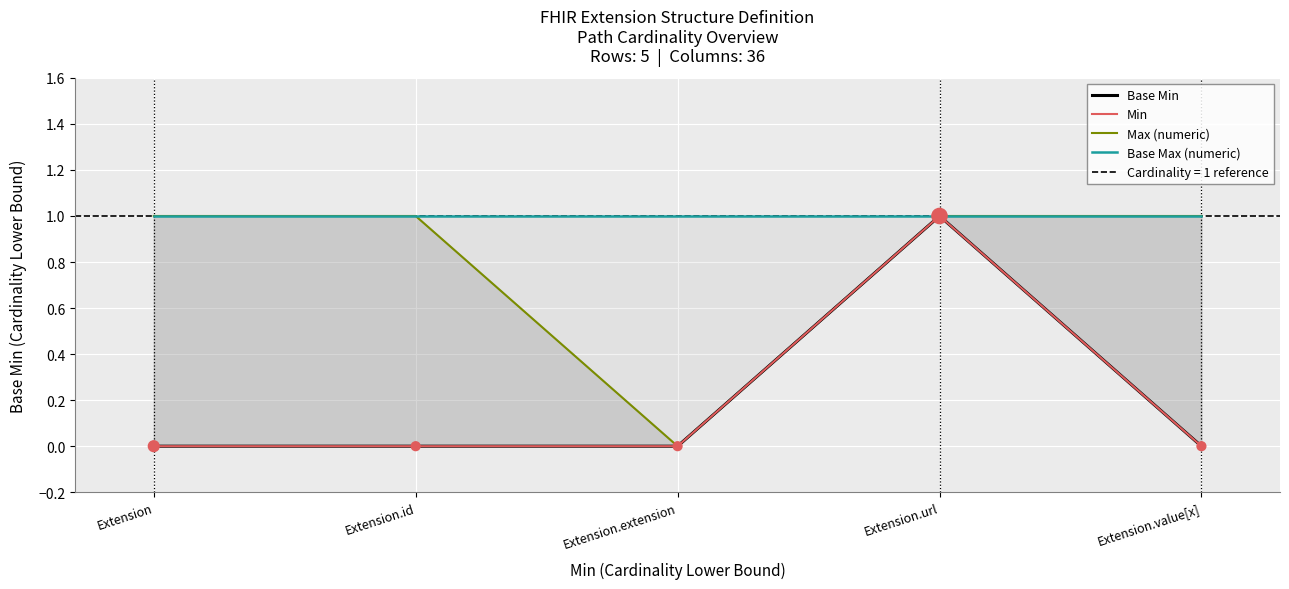

Is the value of Base Max (numeric) at Extension.url greater than the value of Max (numeric) at Extension.value[x]?

No